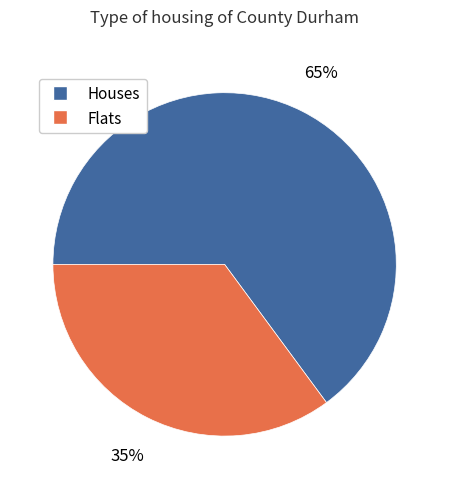

How many segments does this pie chart have?

2